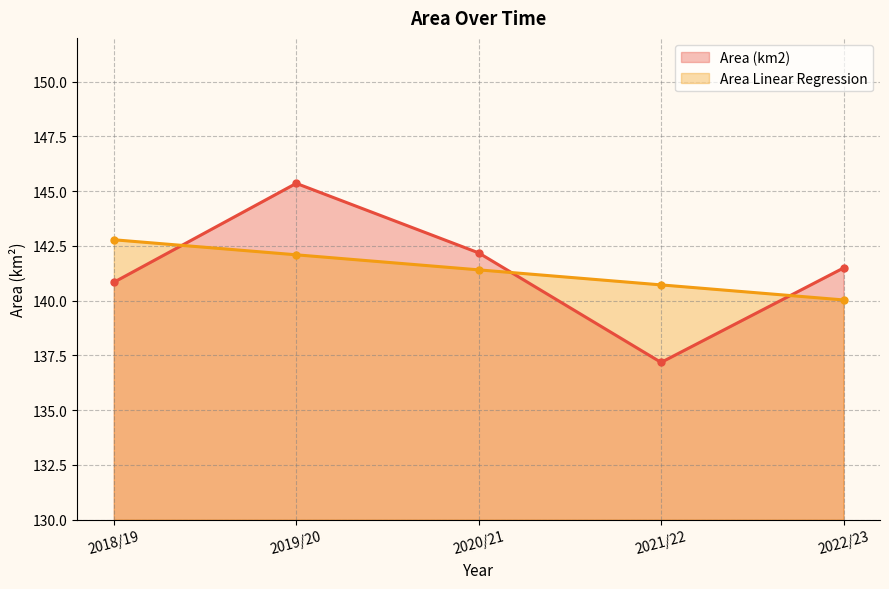

True or false: Area Linear Regression and Area (km2) cross at least once.

True